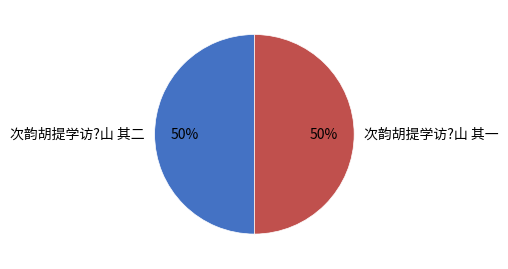

To the nearest percent, what is the average slice percentage?

50%